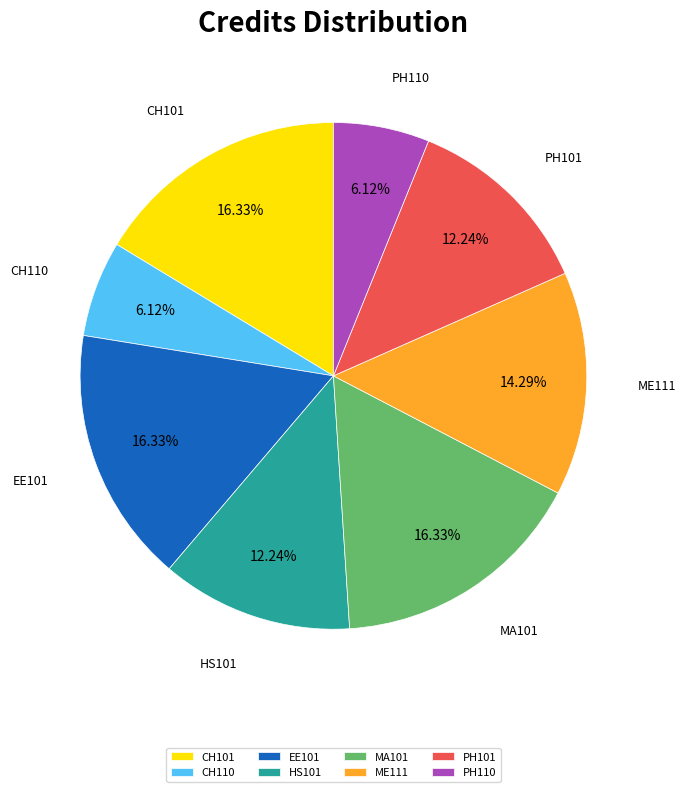

Approximately how many times larger is the value at MA101 compared to PH110?

2.7